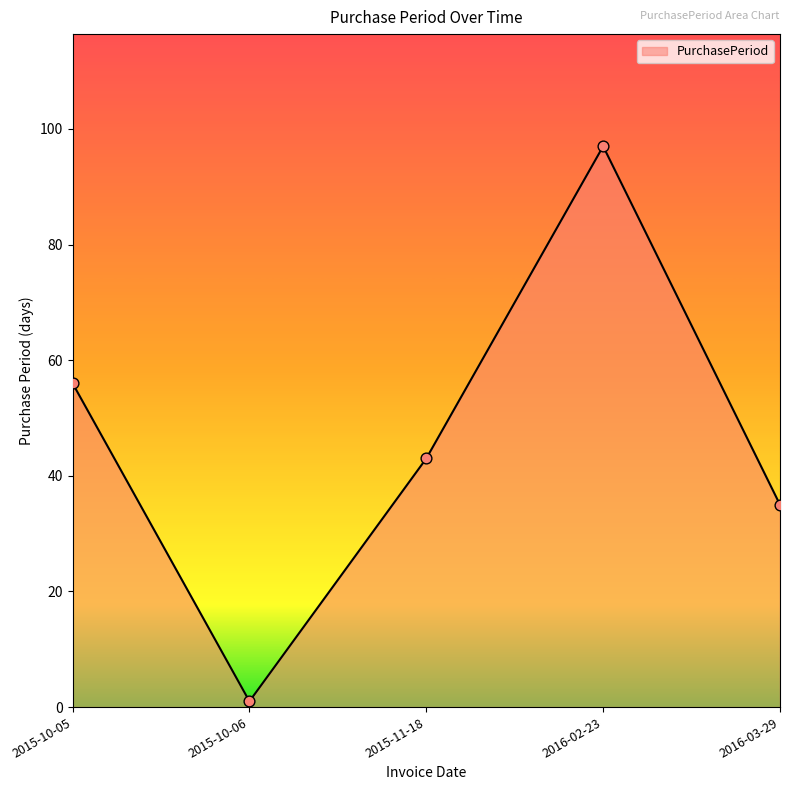

What is the change in value from 2015-10-06 to 2016-03-29?

+34